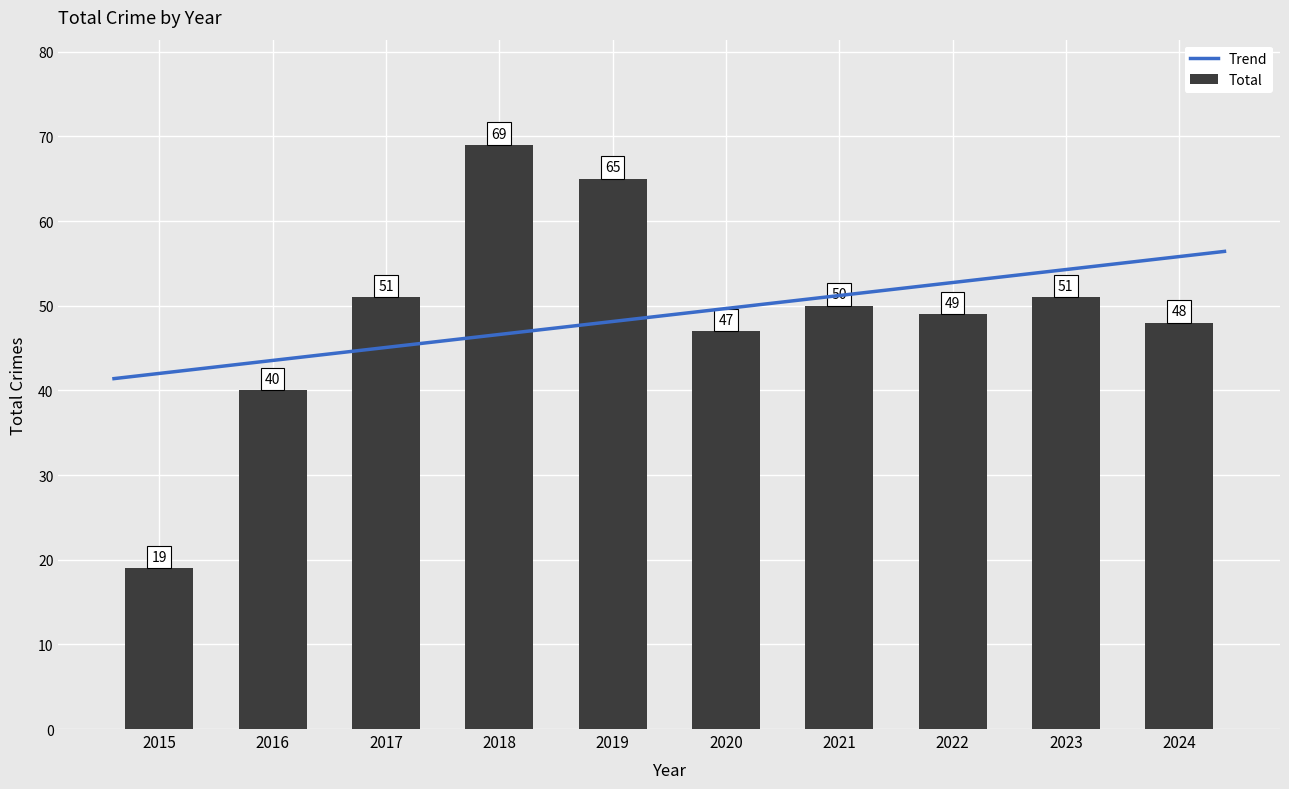

What is the average value?

49